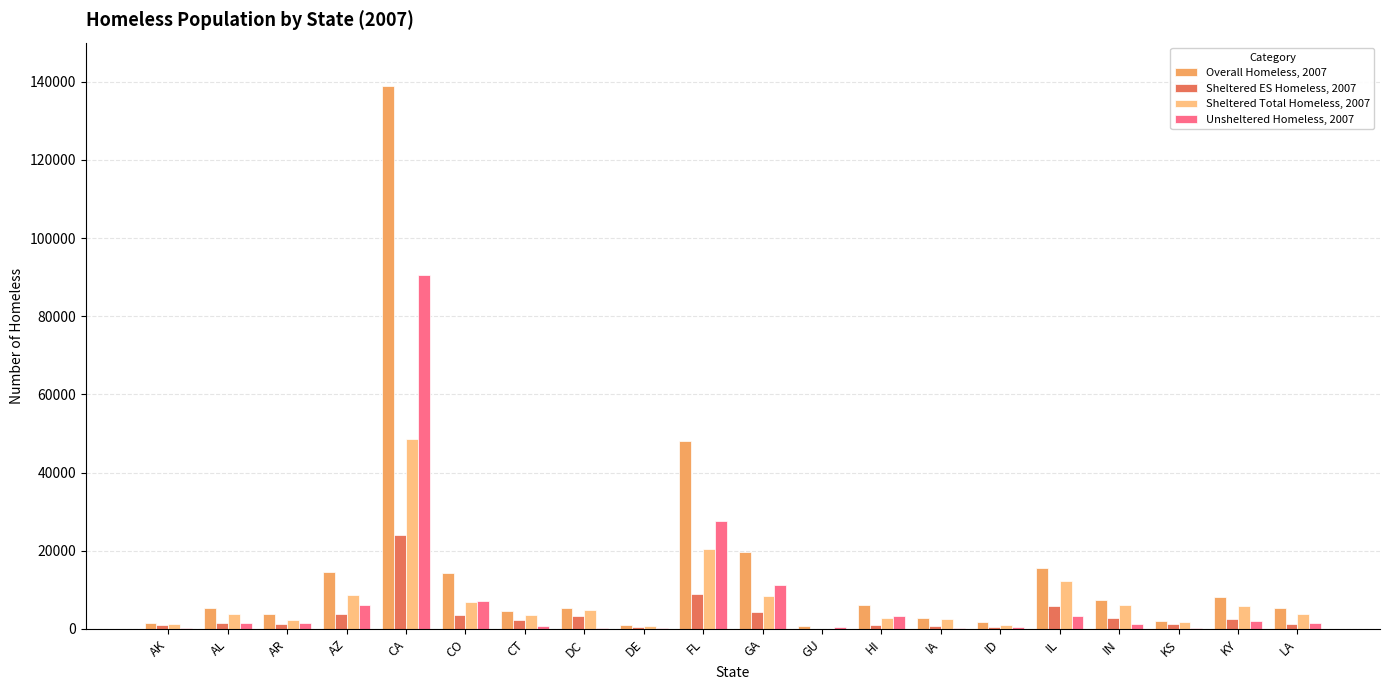

Between CA and GA, which series saw the biggest shift?

Overall Homeless, 2007